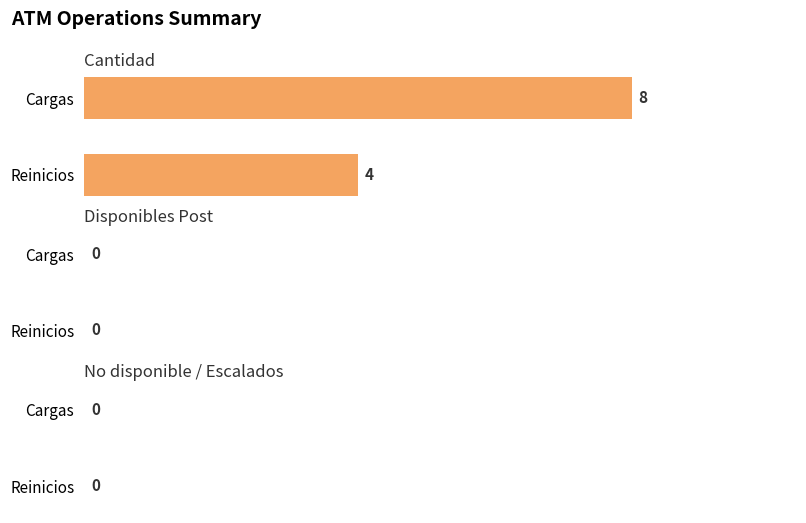

What is the change in value from Reinicios to Cargas?

+4